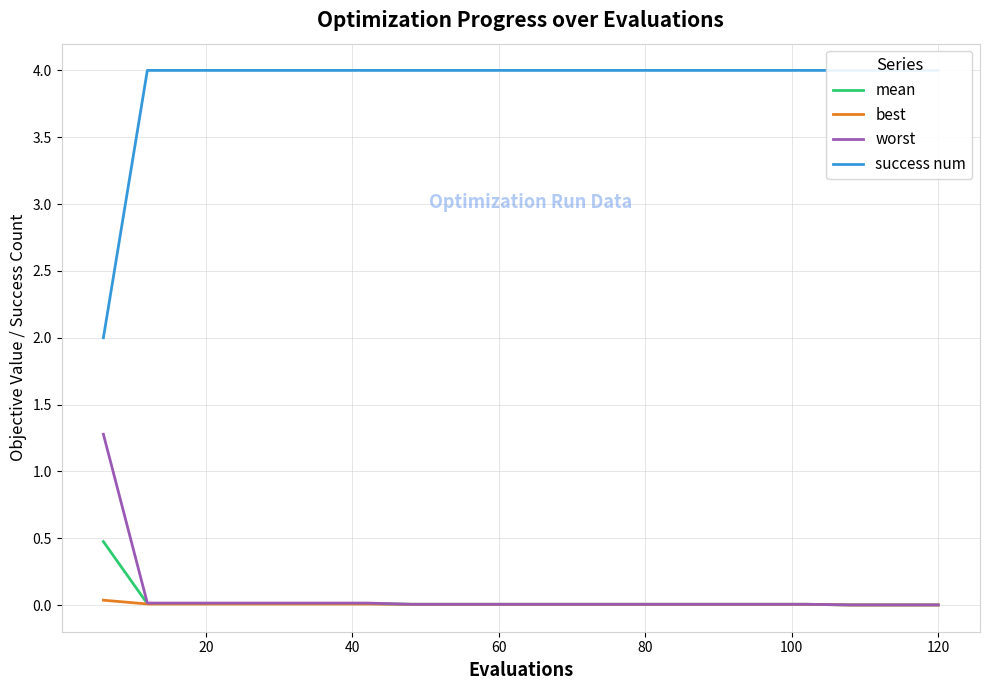

What is the average value of the success num series?

3.9